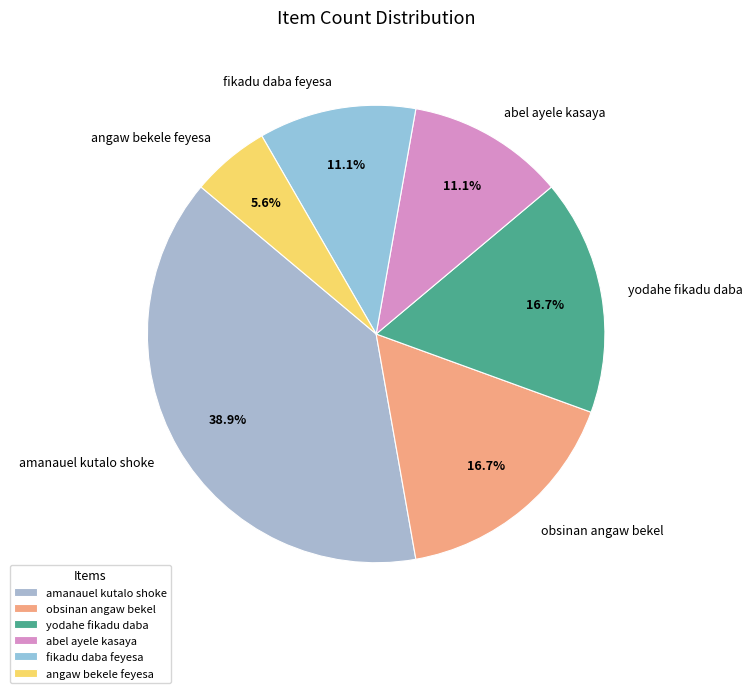

Which category has the biggest portion of the pie?

amanauel kutalo shoke